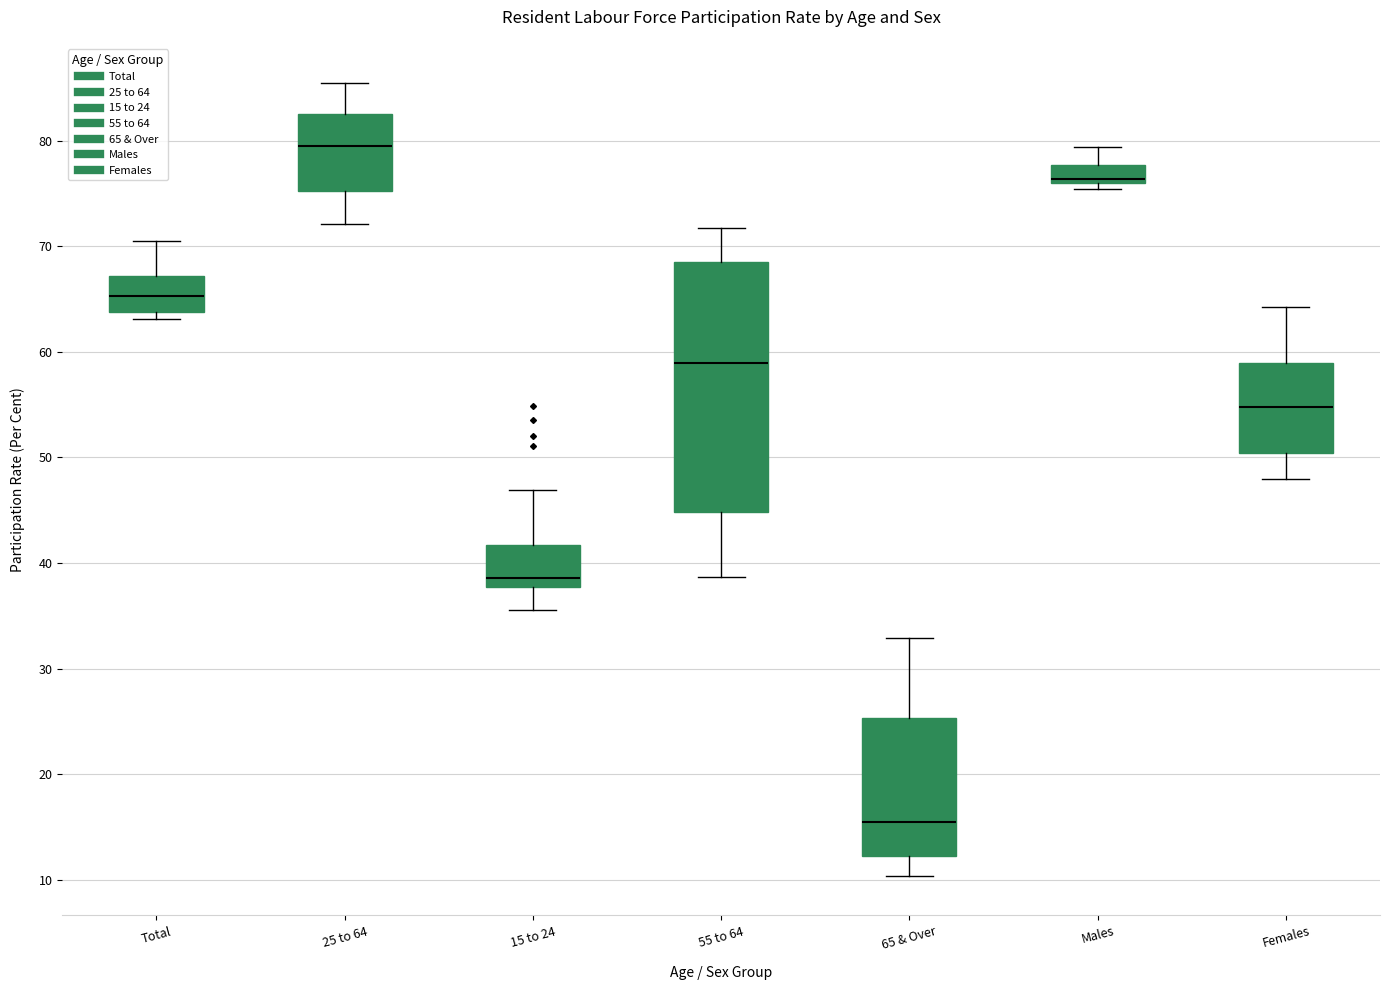

Where is the lower edge of the box for 15 to 24 on the y-axis? The values are not printed on the chart, so give them approximately, as read against the axis.

38